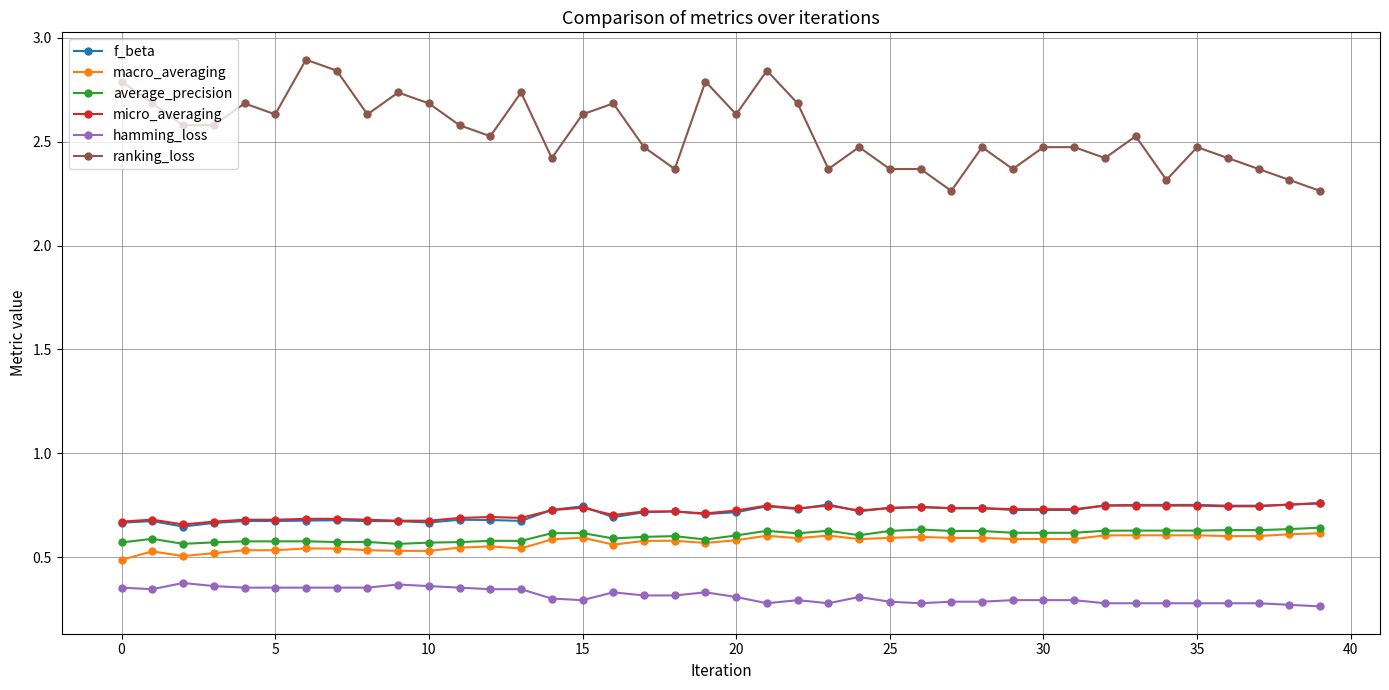

What is the greatest value displayed?

2.9